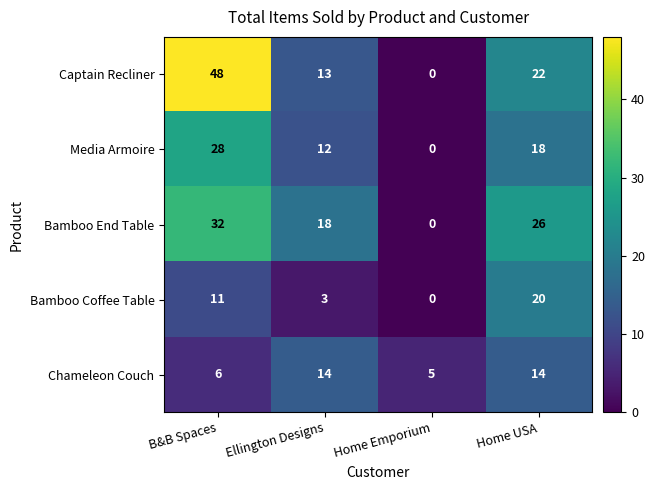

Which series has the largest total across all categories?

Captain Recliner